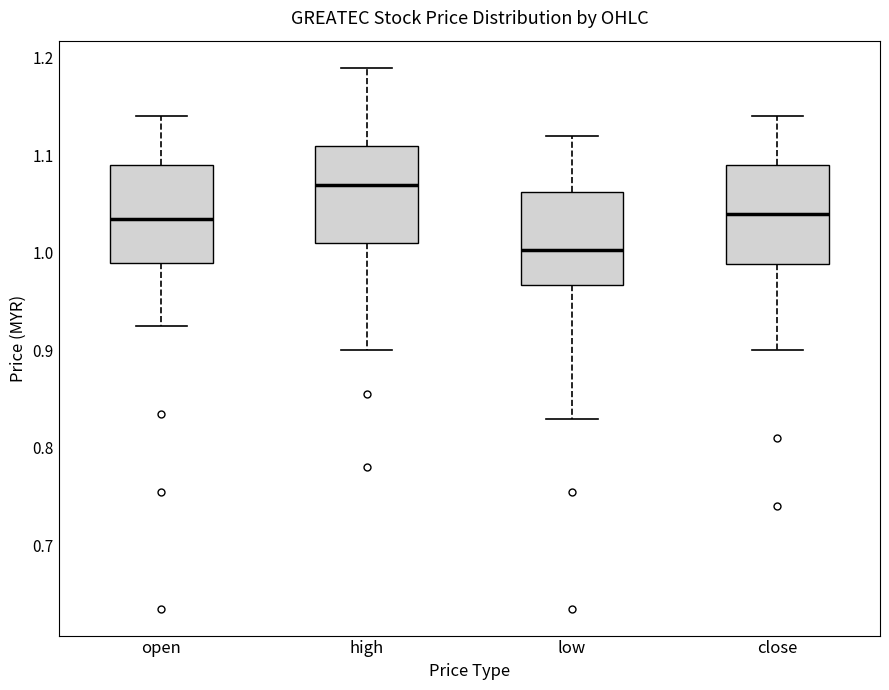

Reading left to right, read every box against the y-axis: the position of its median line, the range the box covers, and the ends of its whiskers. The values are not printed on the chart, so give them approximately, as read against the axis.

open: median 1.04, box 0.99 to 1.09, whiskers 0.93 to 1.14
high: median 1.07, box 1.01 to 1.11, whiskers 0.90 to 1.19
low: median 1.00, box 0.97 to 1.06, whiskers 0.83 to 1.12
close: median 1.04, box 0.99 to 1.09, whiskers 0.90 to 1.14